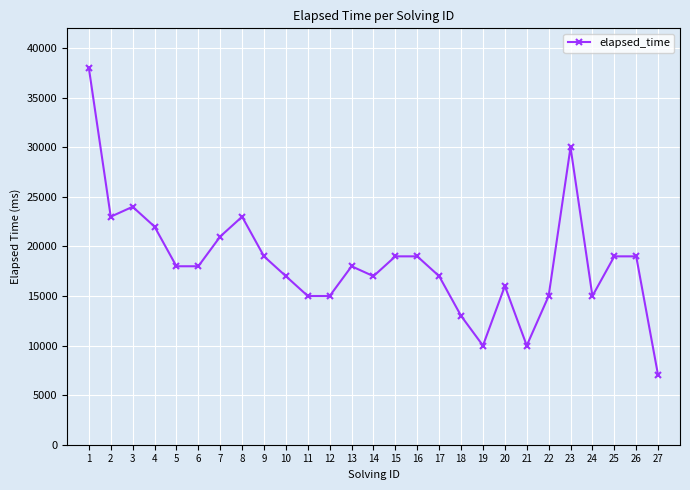

The value at 20 is 11129. True or false?

False